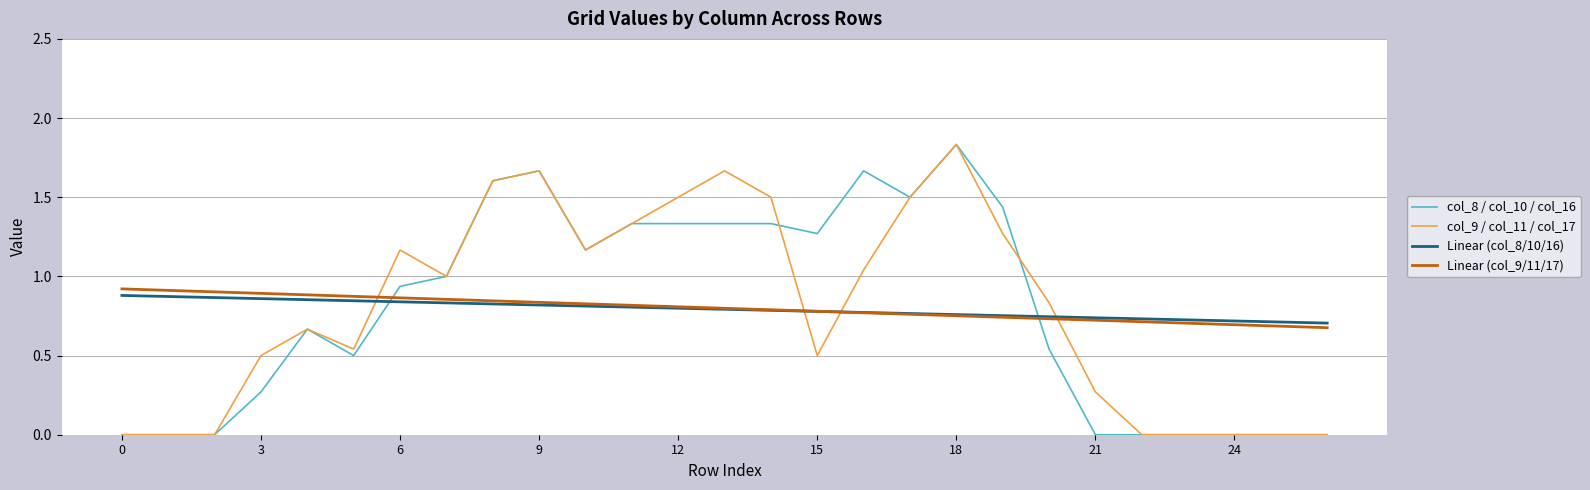

How many times do col_8 / col_10 / col_16 and Linear (col_8/10/16) cross each other?

2